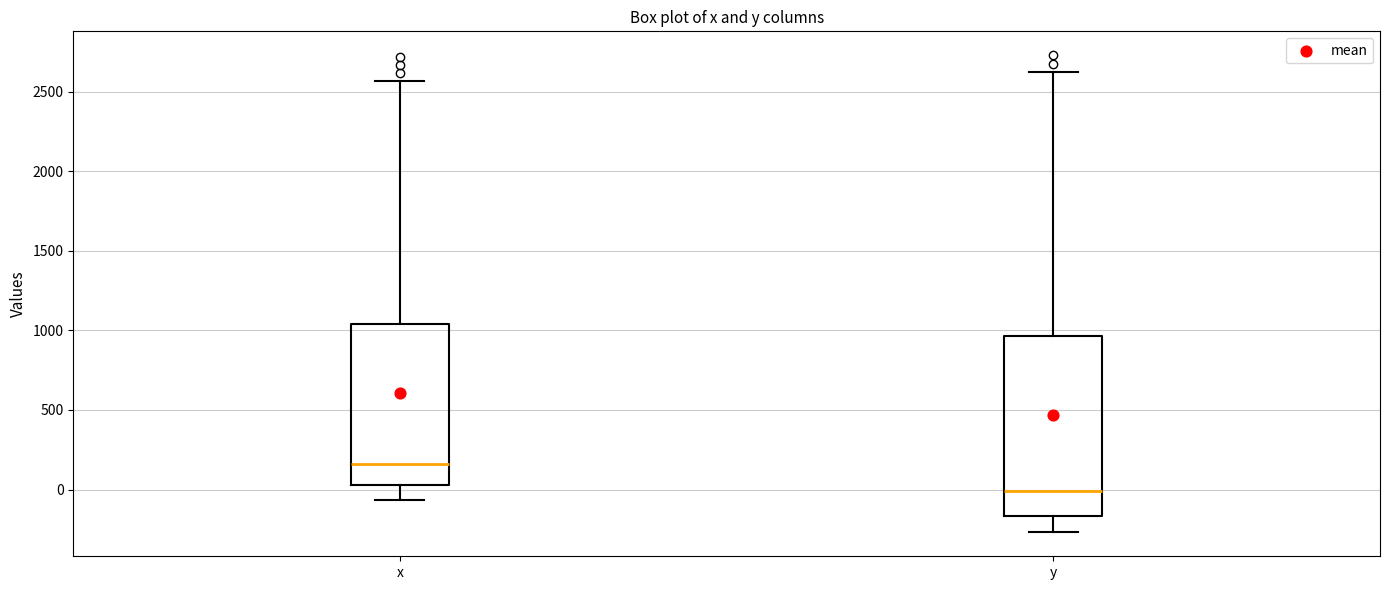

Reading left to right, transcribe this box plot: for each box, give where its median line is, the range the box spans, and where its two whiskers end, as read against the y-axis. The values are not printed on the chart, so give them approximately, as read against the axis.

x: median 150, box 50 to 1050, whiskers -50 to 2550
y: median 0, box -150 to 950, whiskers -250 to 2600